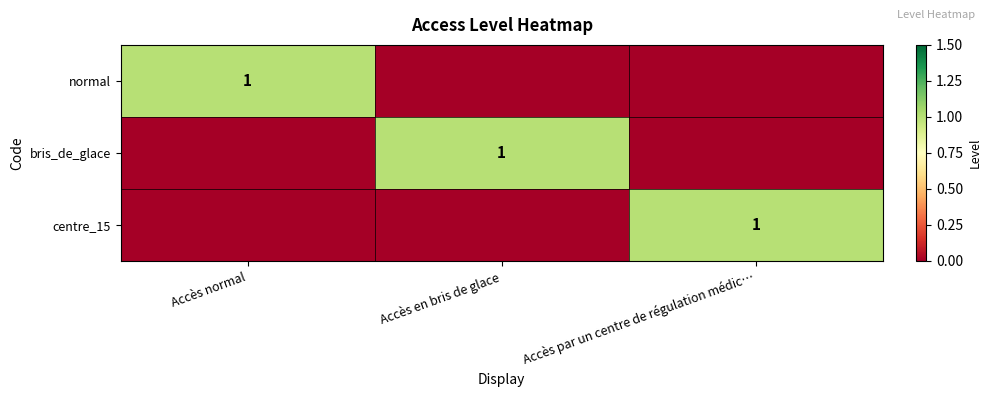

True or false: centre_15 has a value of 1 at Accès par un centre de régulation médic….

True